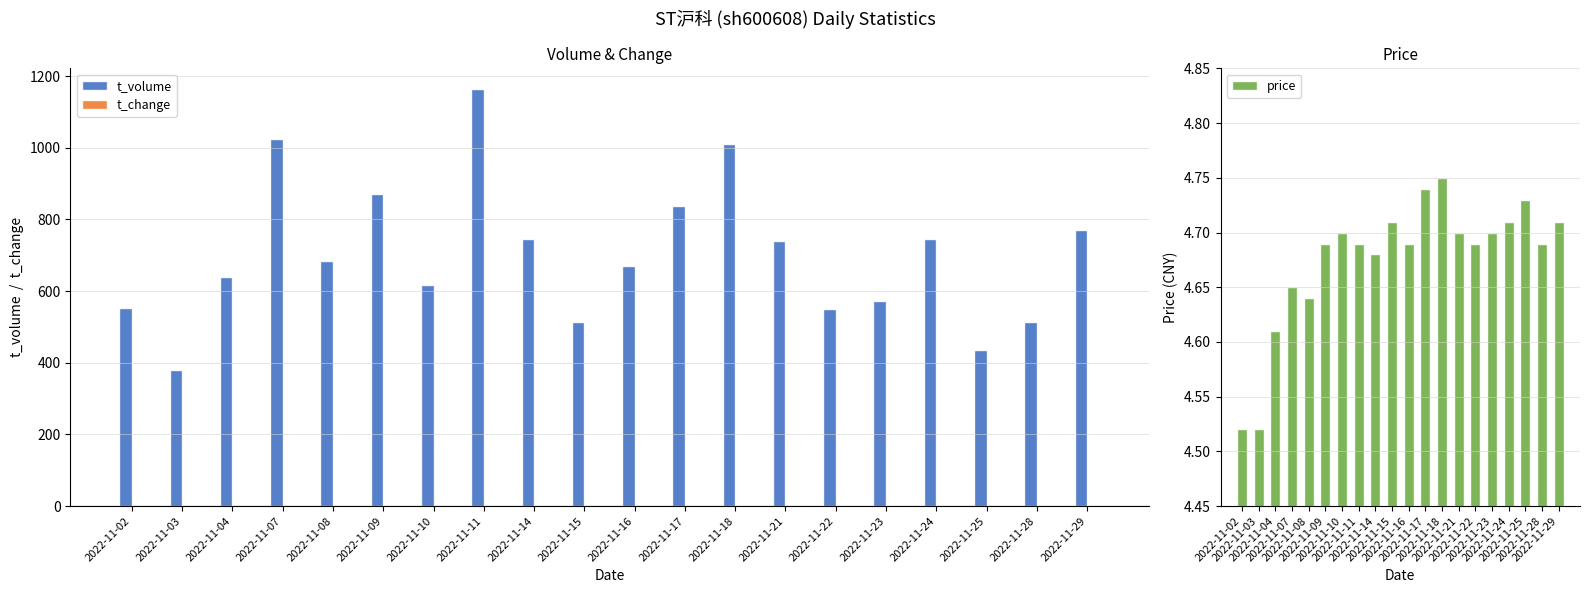

List the labels in order of t_change value, largest first.

2022-11-11, 2022-11-07, 2022-11-18, 2022-11-09, 2022-11-17, 2022-11-29, 2022-11-14, 2022-11-21, 2022-11-24, 2022-11-08, 2022-11-16, 2022-11-04, 2022-11-10, 2022-11-02, 2022-11-23, 2022-11-22, 2022-11-15, 2022-11-28, 2022-11-25, 2022-11-03